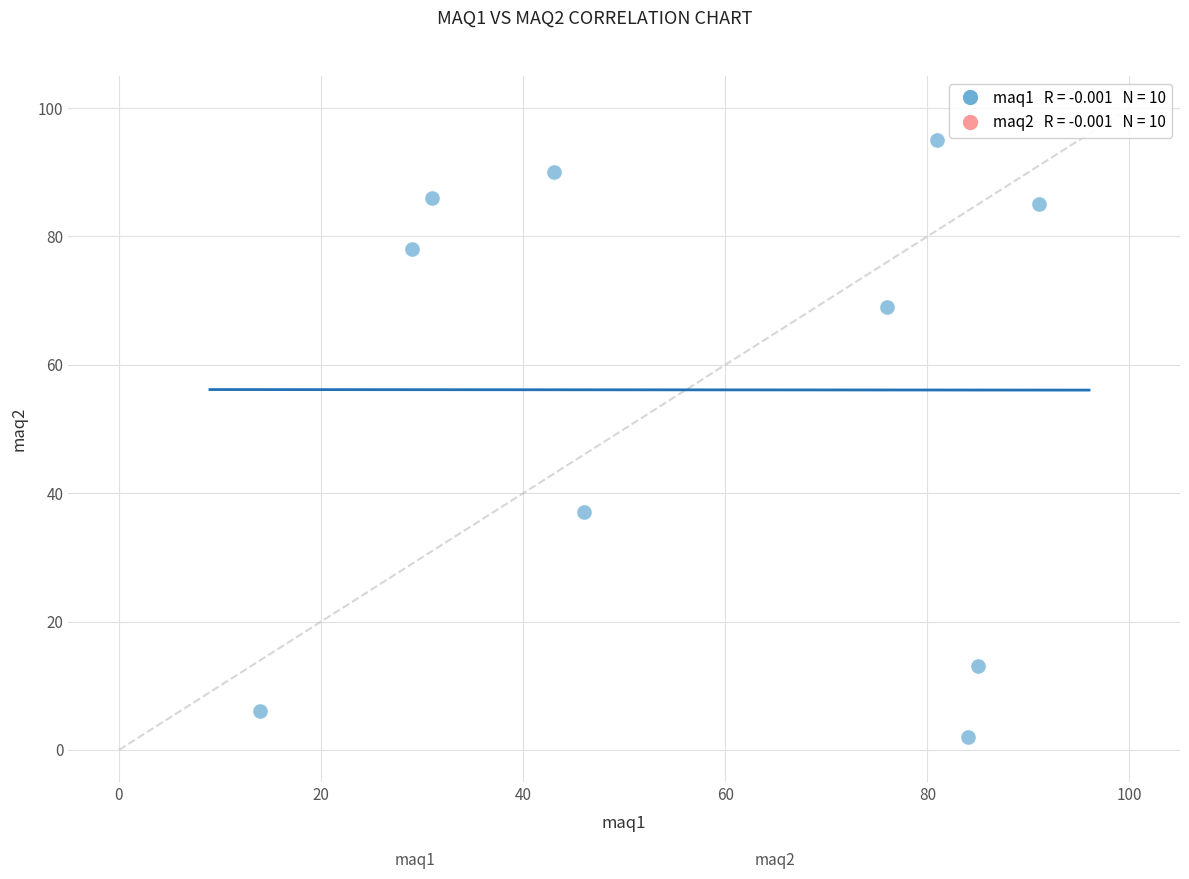

What Y value in the scatter plot is closest to 48?

37